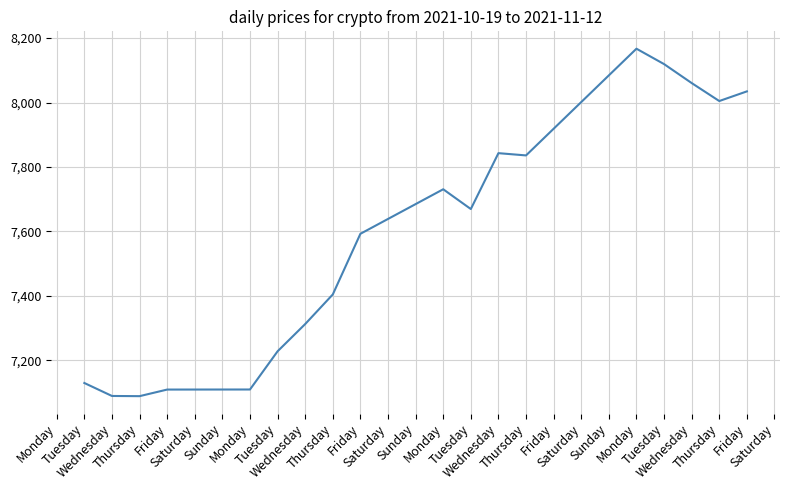

How many series are shown in this chart?

1